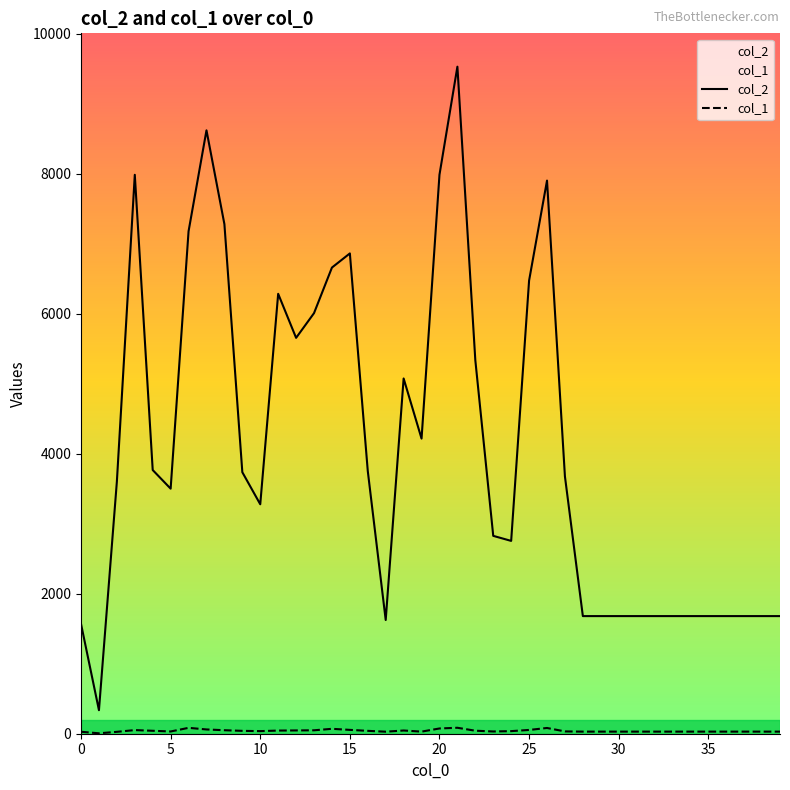

What is the greatest value displayed?

9527